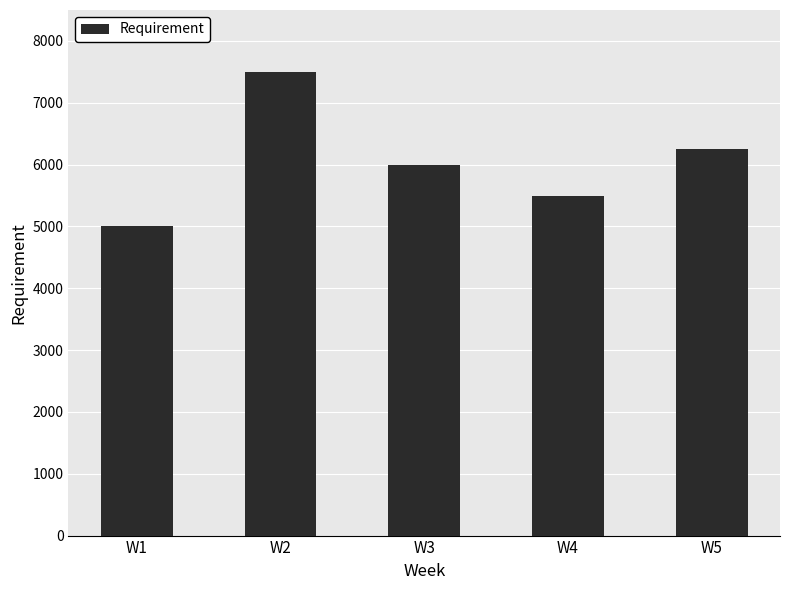

Reading left to right, transcribe all the data shown in this chart.

5000	7500	6000	5500	6250